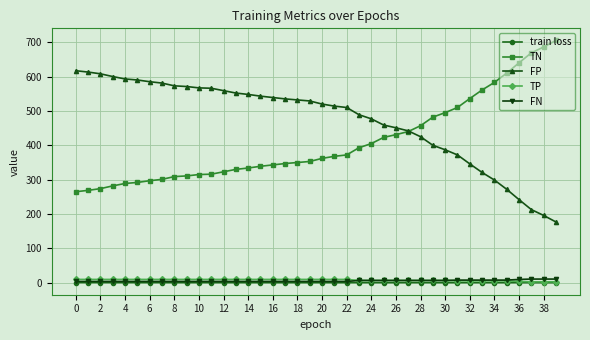

What is the value of the FP point at the 36th from the left?

272.0